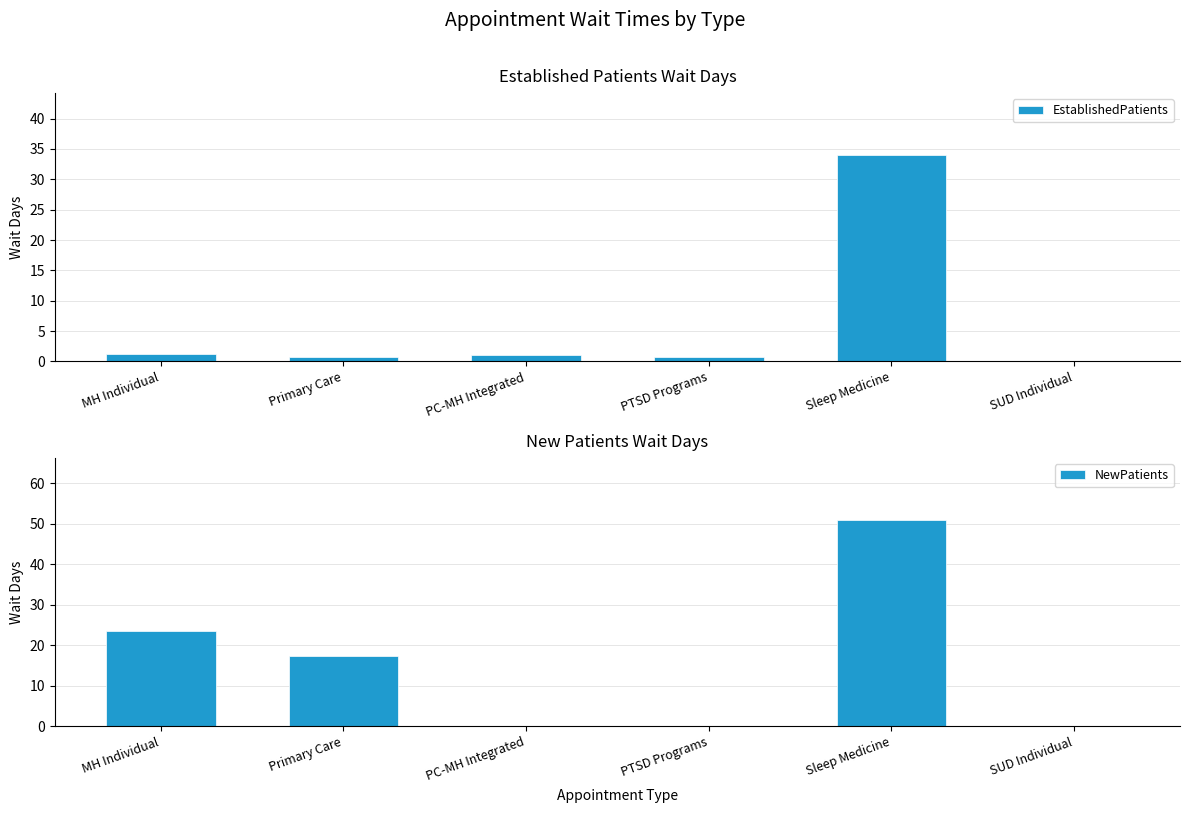

True or false: NewPatients has a value of 51.0 at Sleep Medicine.

True